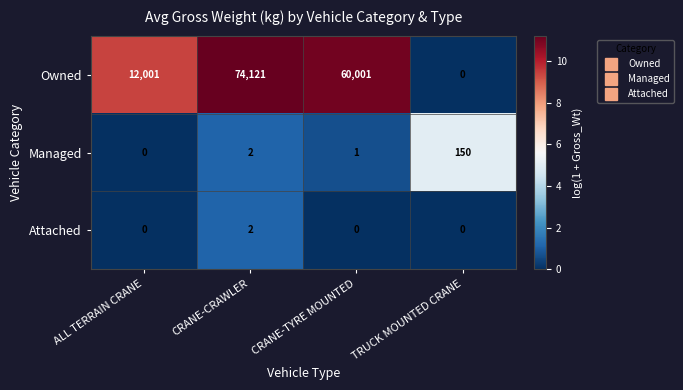

Between ALL TERRAIN CRANE and CRANE-CRAWLER, which series saw the biggest shift?

Owned